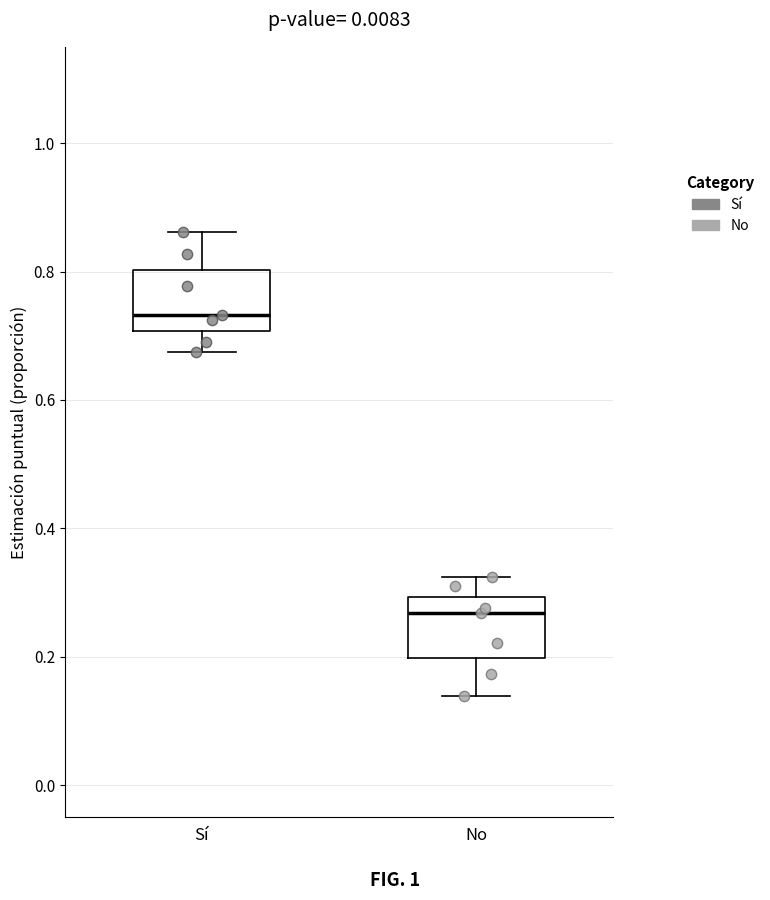

Reading left to right, transcribe this box plot: for each box, give where its median line is, the range the box spans, and where its two whiskers end, as read against the y-axis. The values are not printed on the chart, so give them approximately, as read against the axis.

Sí: median 0.74, box 0.70 to 0.80, whiskers 0.68 to 0.86
No: median 0.26, box 0.20 to 0.30, whiskers 0.14 to 0.32